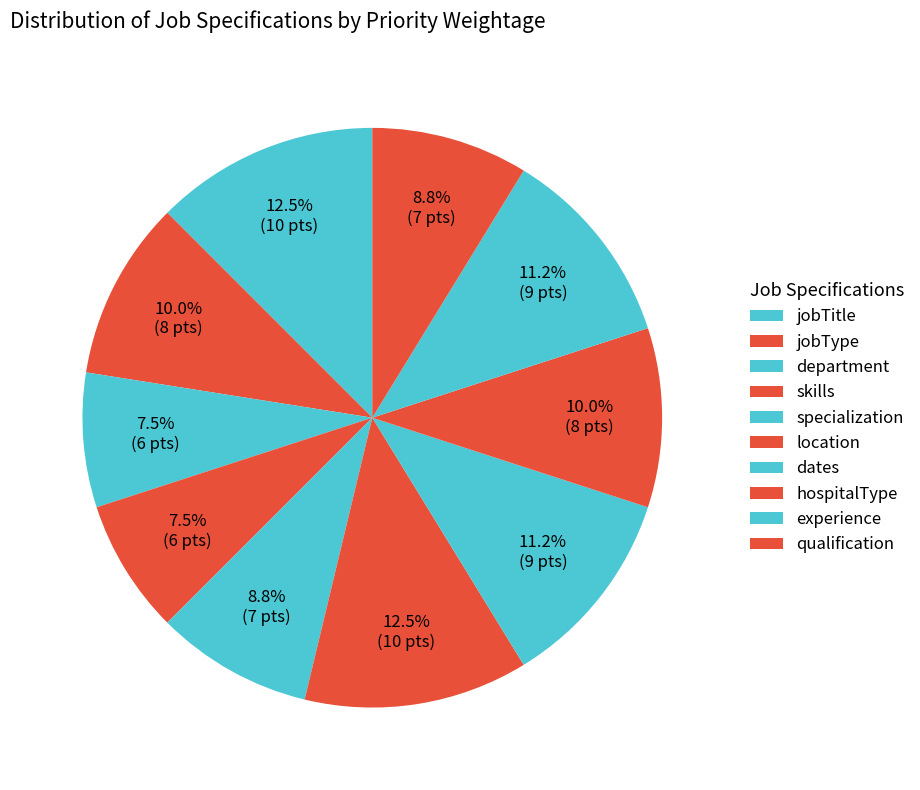

Combined, what portion of the pie is location and jobType?

22.5%